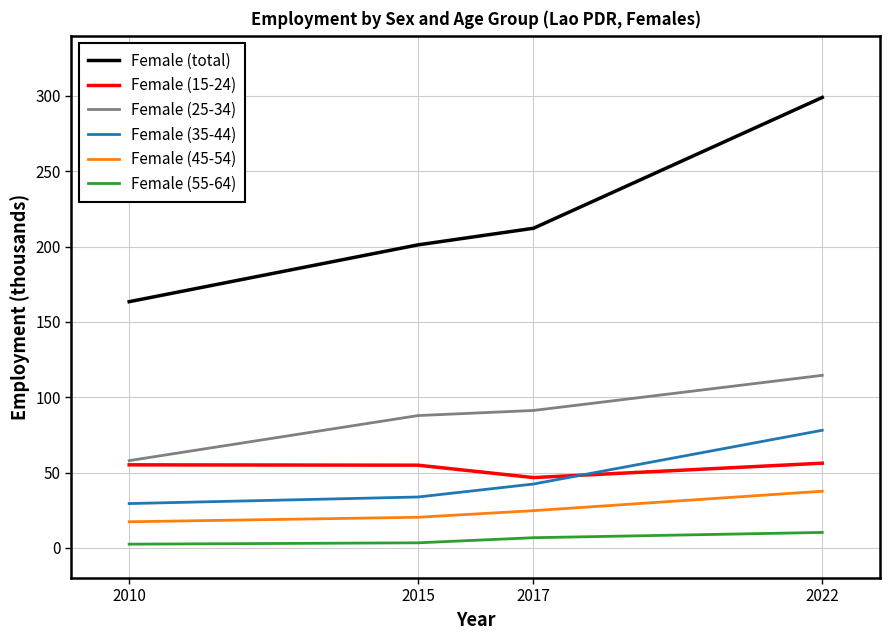

What is the maximum value shown in the chart?

299.0